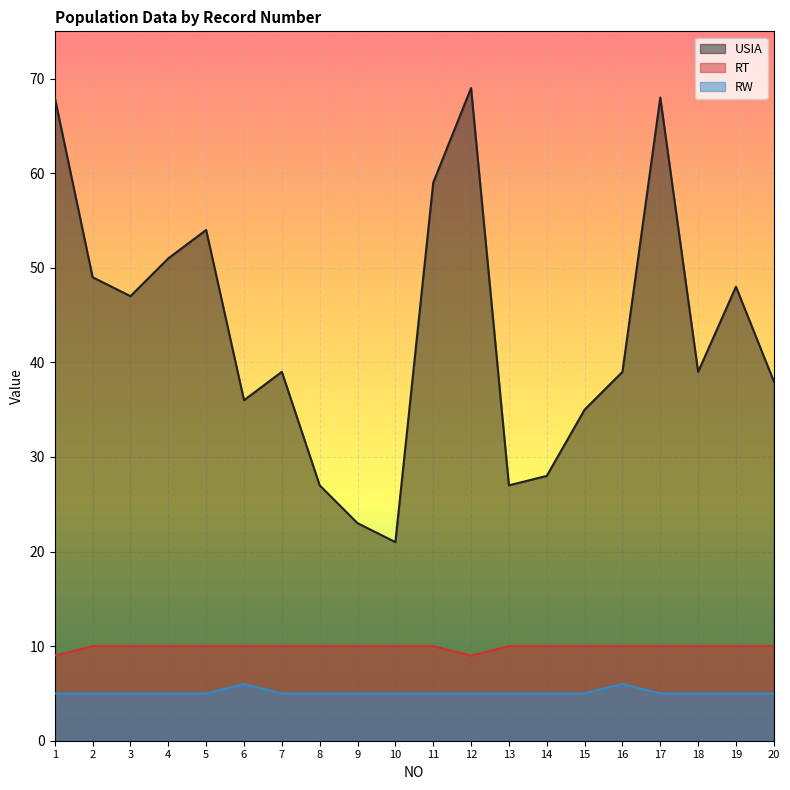

What are all the series names shown in the legend?

USIA, RT, RW